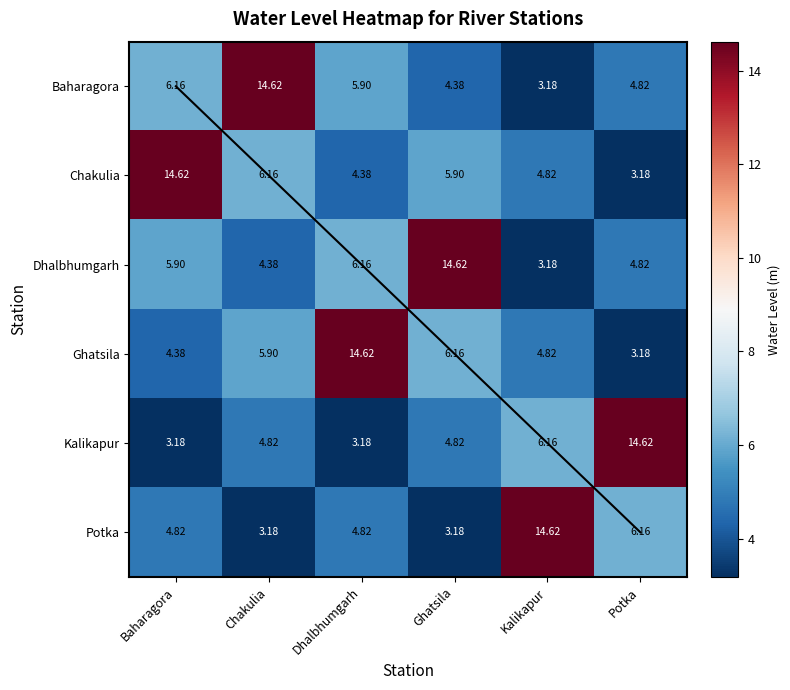

At which label is Potka closest to 8?

Potka